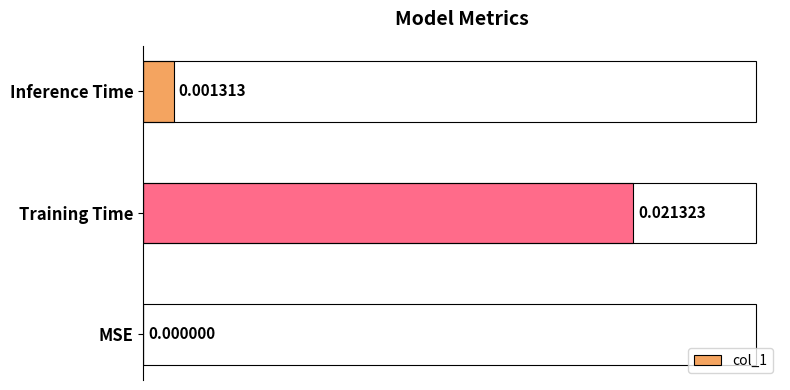

Are the bars horizontal?

Yes